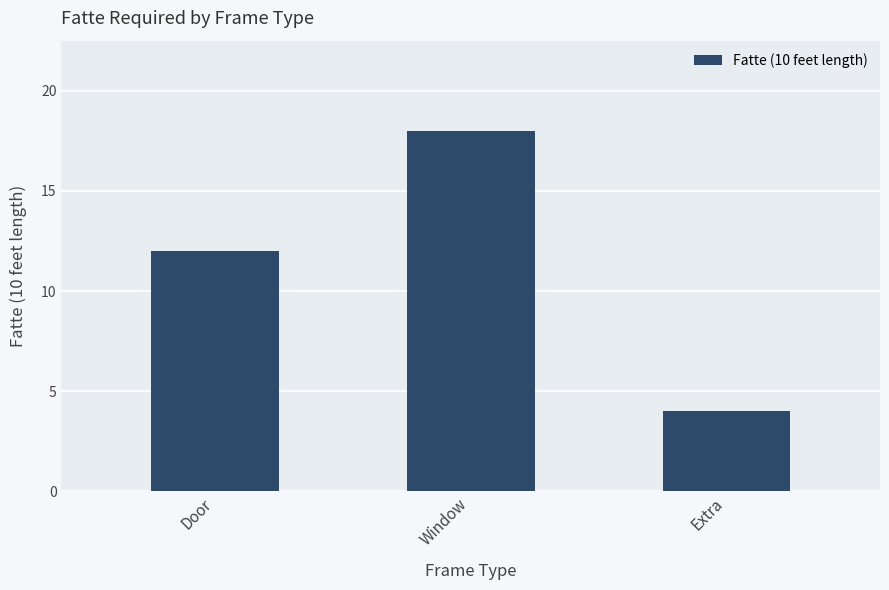

Rank the categories by value from highest to lowest.

Window, Door, Extra